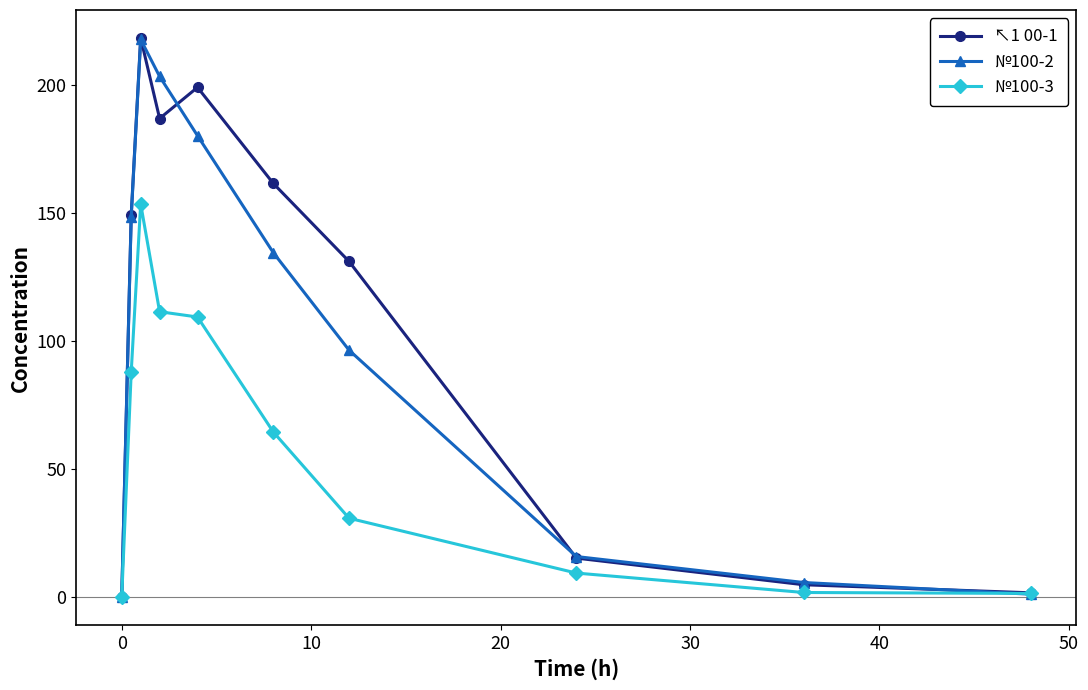

Which series has the largest range (max minus min)?

↖1 00-1